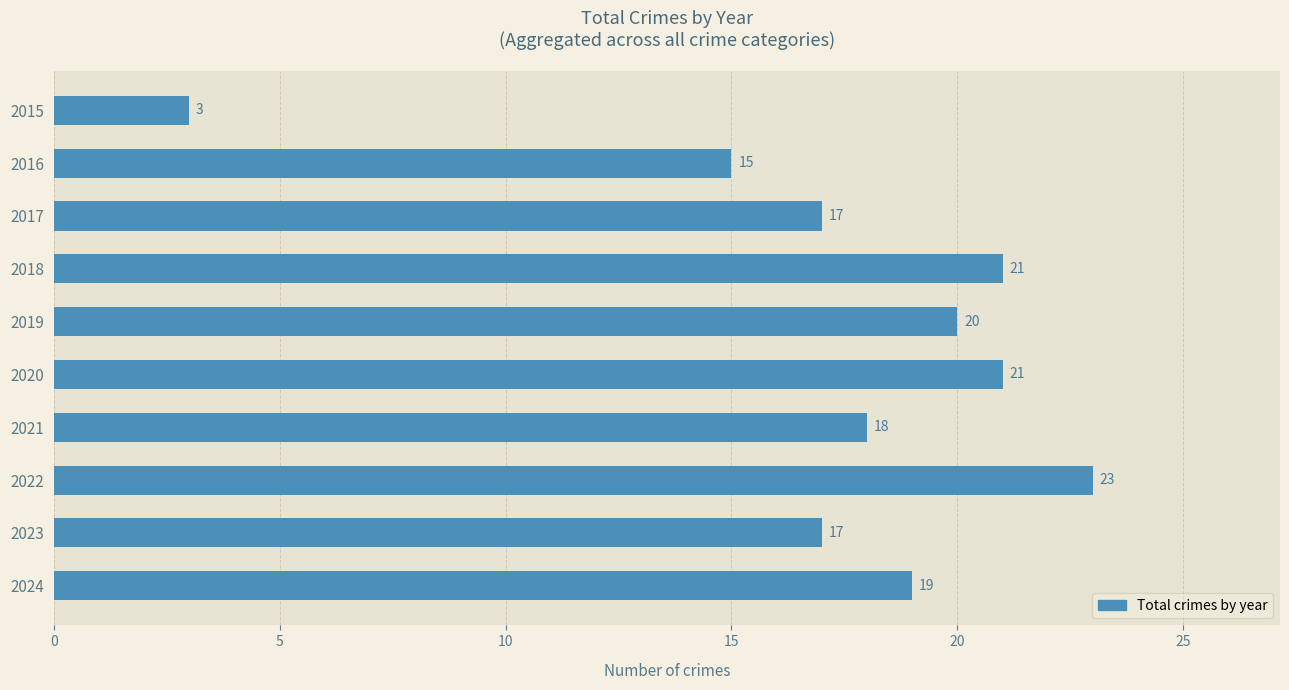

What is the sum of all values?

174